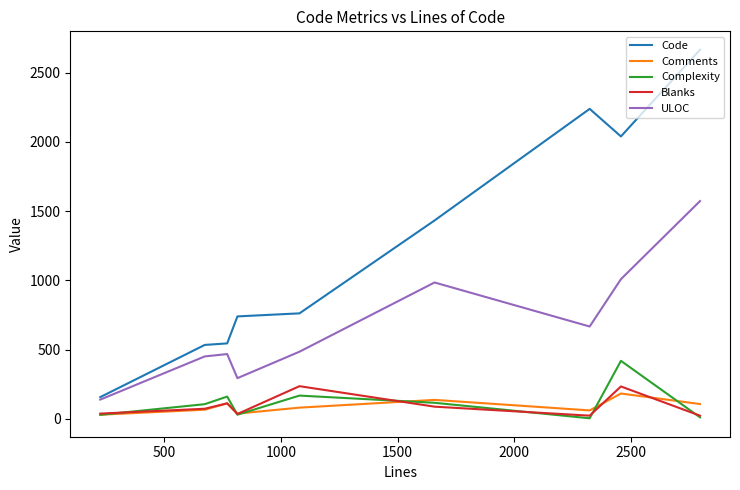

Which series has the largest range (max minus min)?

Code